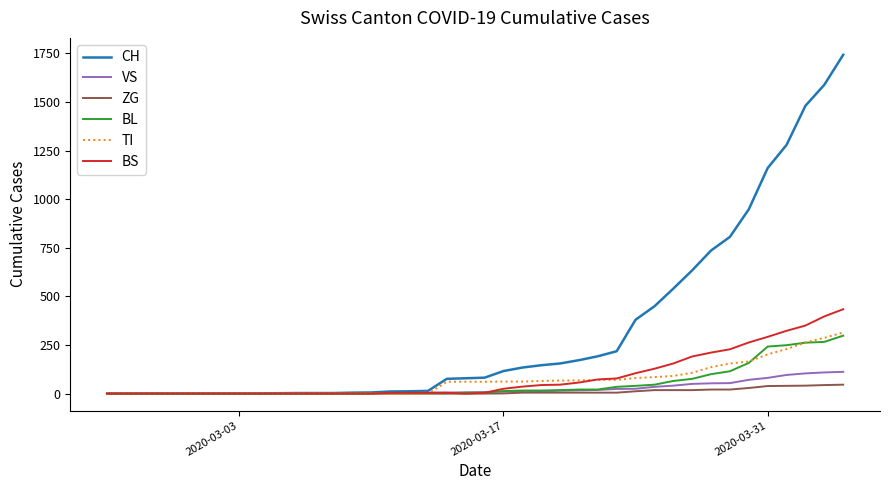

What is the average value of the ZG series?

9